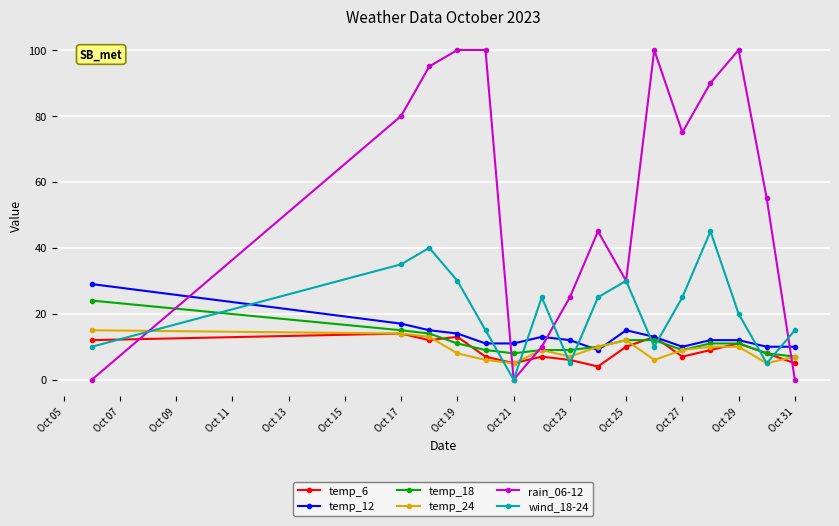

True or false: temp_12 and rain_06-12 intersect in this chart.

True